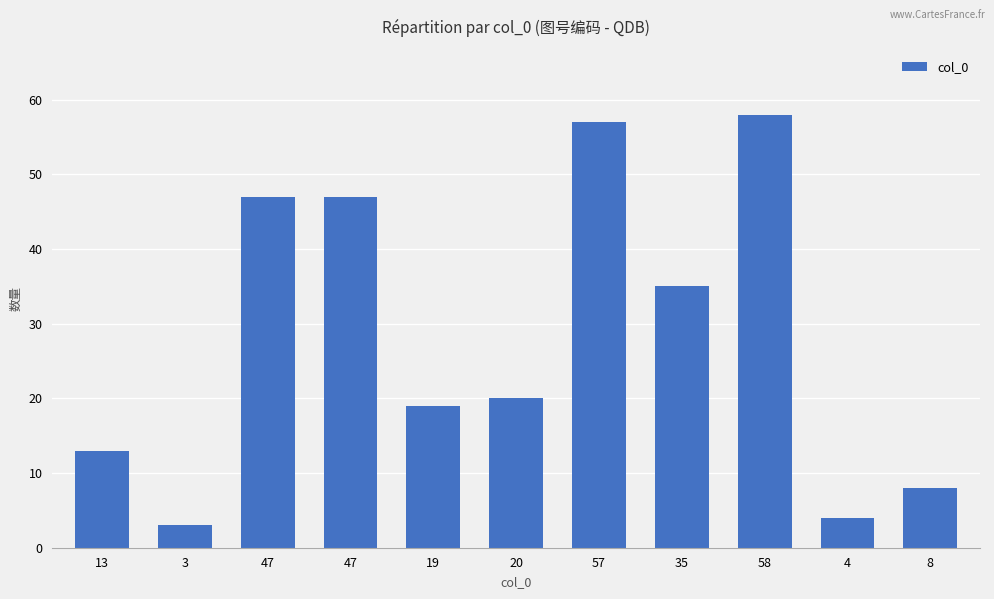

What is the minimum value shown in the chart?

3